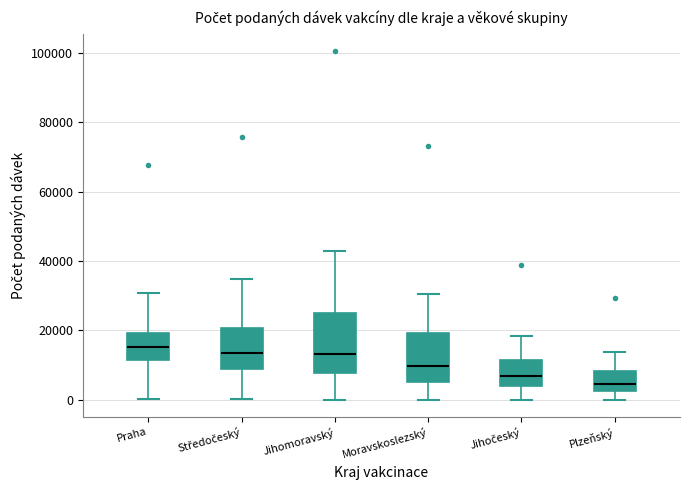

Reading left to right, read every box against the y-axis: the position of its median line, the range the box covers, and the ends of its whiskers. The values are not printed on the chart, so give them approximately, as read against the axis.

Praha: median 16000, box 12000 to 20000, whiskers 0 to 30000
Středočeský: median 14000, box 8000 to 20000, whiskers 0 to 34000
Jihomoravský: median 14000, box 8000 to 26000, whiskers 0 to 42000
Moravskoslezský: median 10000, box 6000 to 20000, whiskers 0 to 30000
Jihočeský: median 6000, box 4000 to 12000, whiskers 0 to 18000
Plzeňský: median 4000, box 2000 to 8000, whiskers 0 to 14000